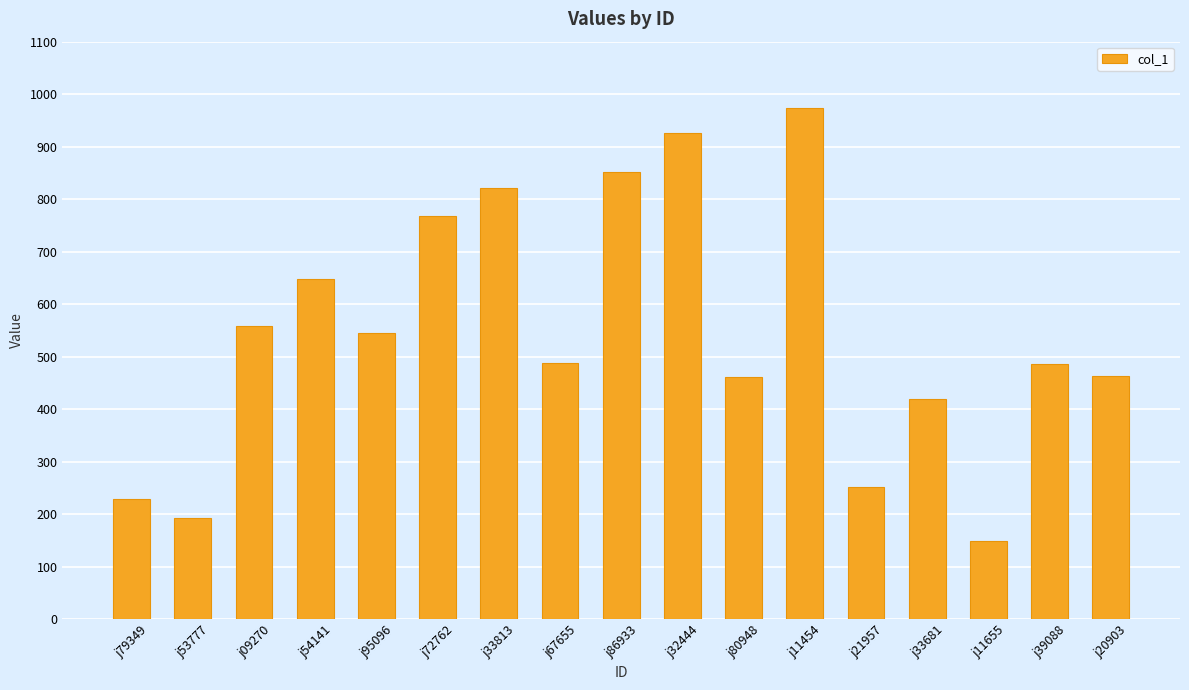

What is the change in value from j53777 to j33813?

+629